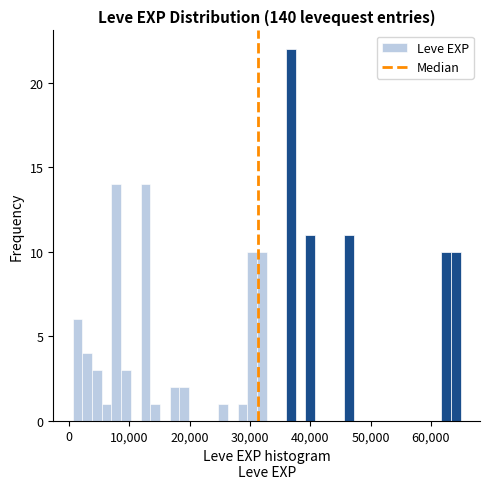

Read against the x-axis, roughly where is the centre of the tallest bar?

37000